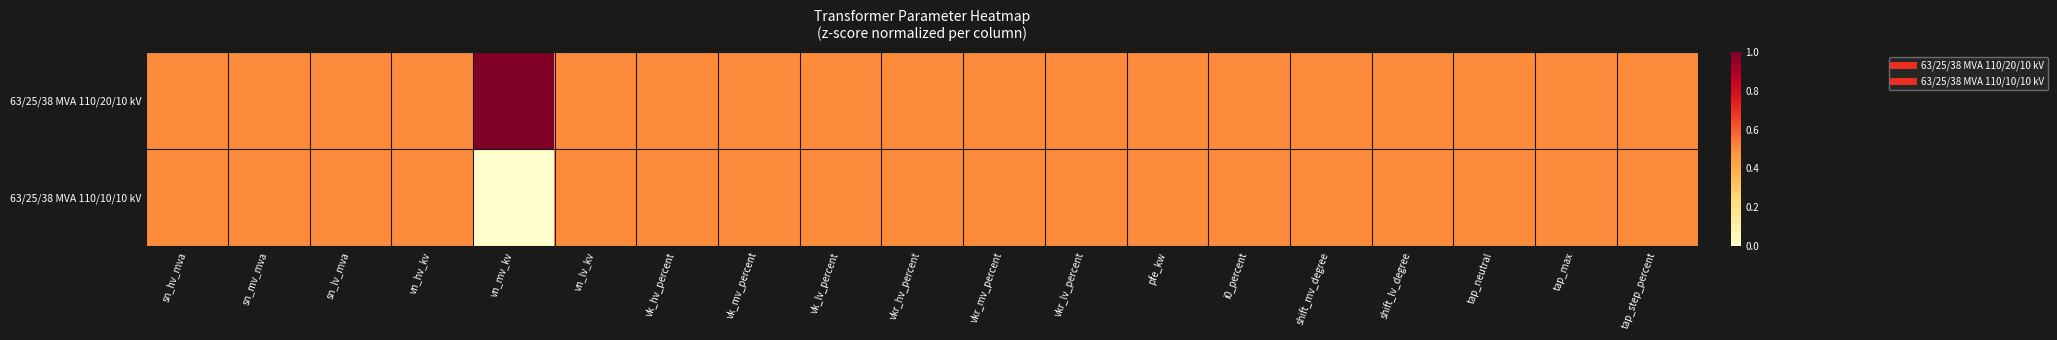

Which series has the largest total across all categories?

63/25/38 MVA 110/20/10 kV